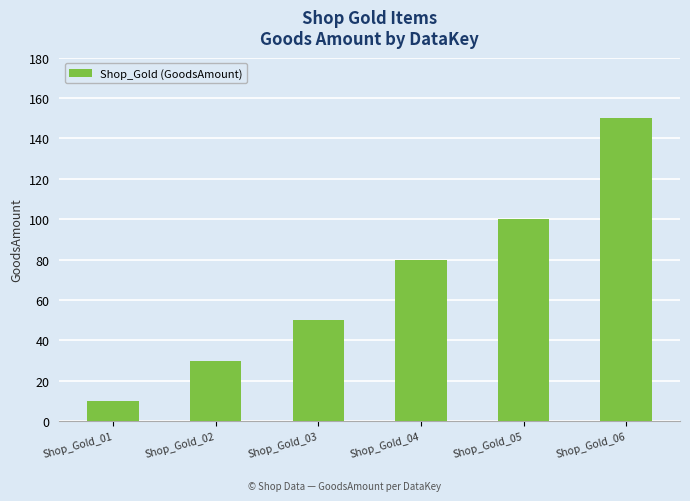

Reading left to right, list all the values displayed in this chart.

10	30	50	80	100	150